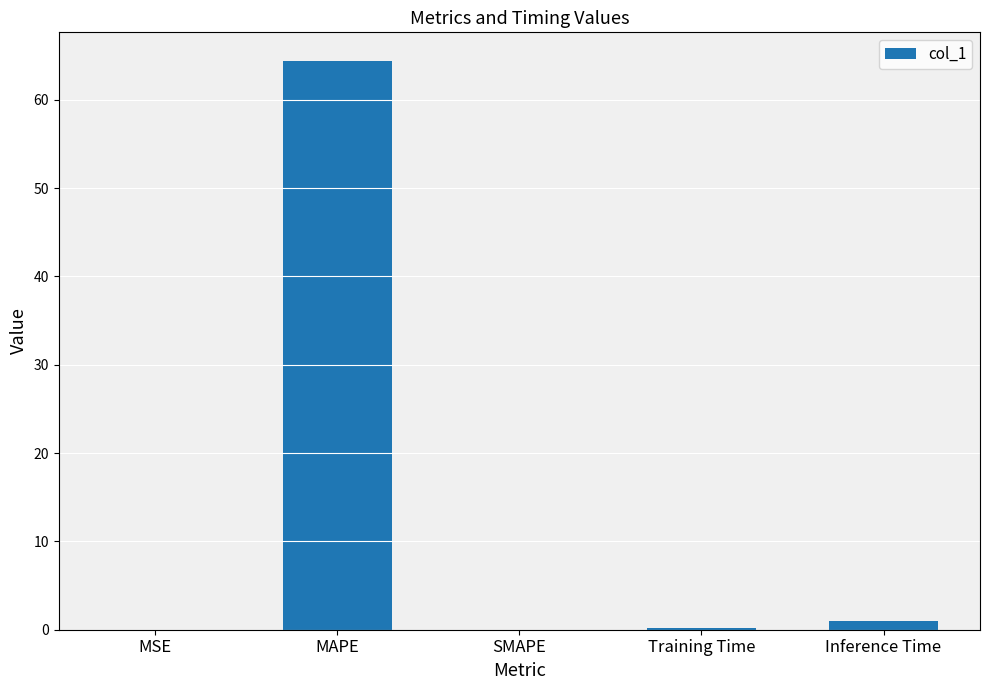

True or false: the data shows 115.8 at MAPE.

False